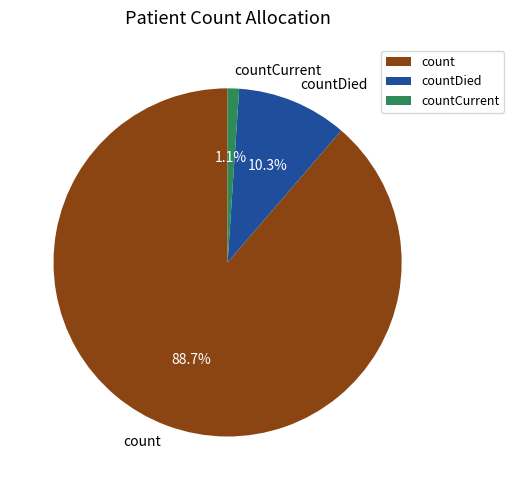

To the nearest percent, what percentage of the pie is countDied?

10%